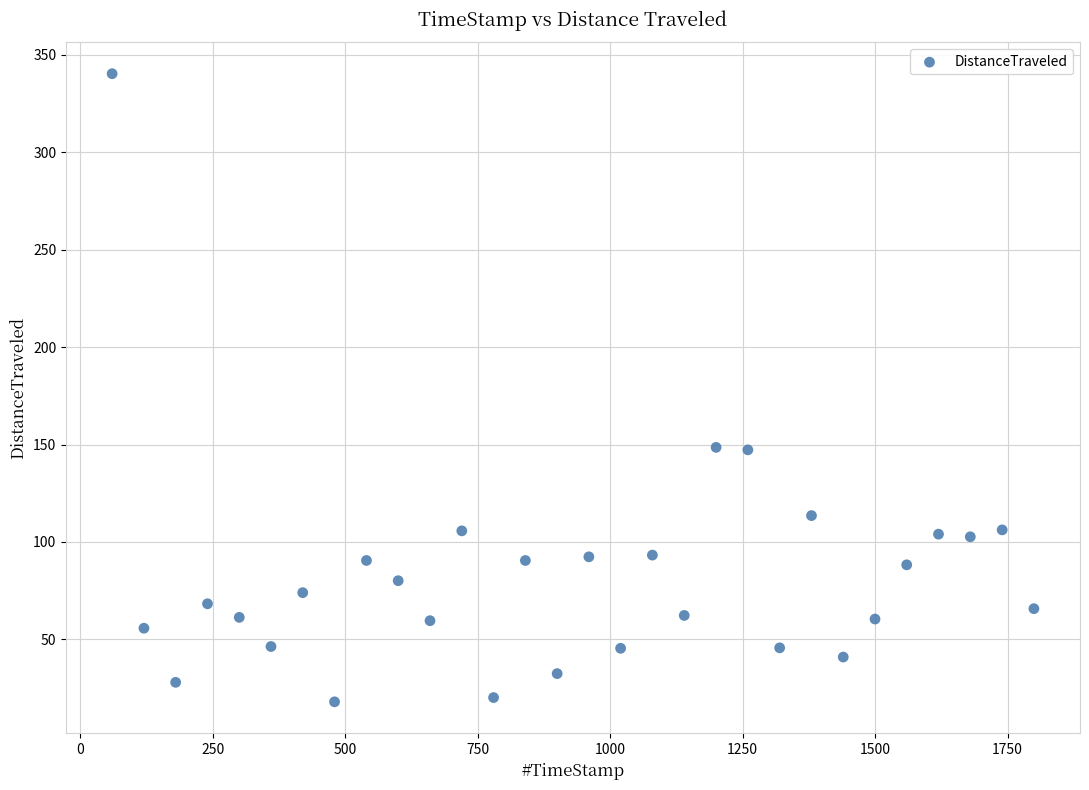

What is the range of X values (max minus min)?

1739.8